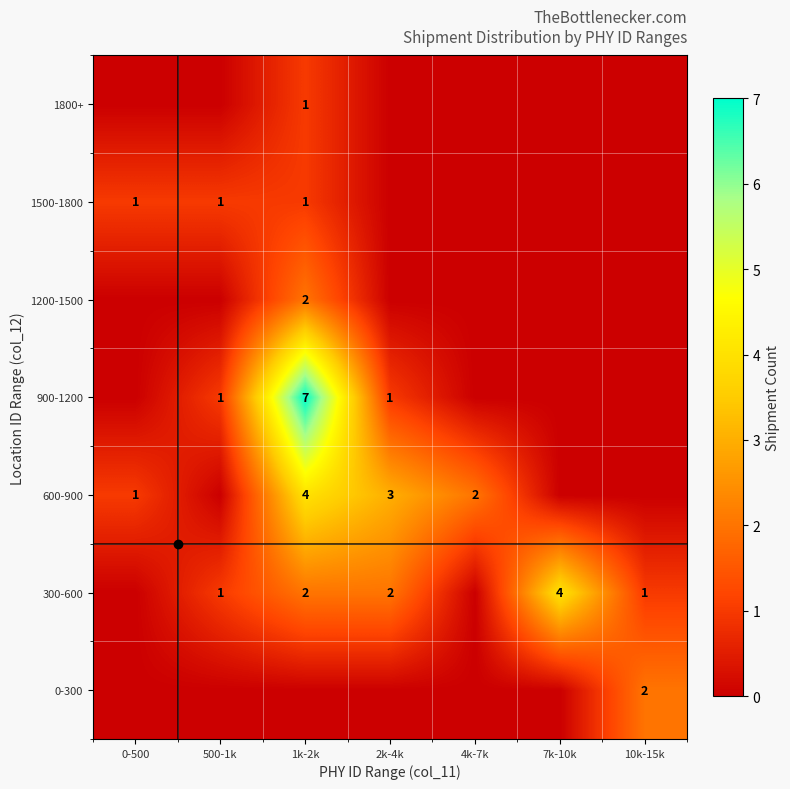

Which label corresponds to the smallest value in the chart?

0-500